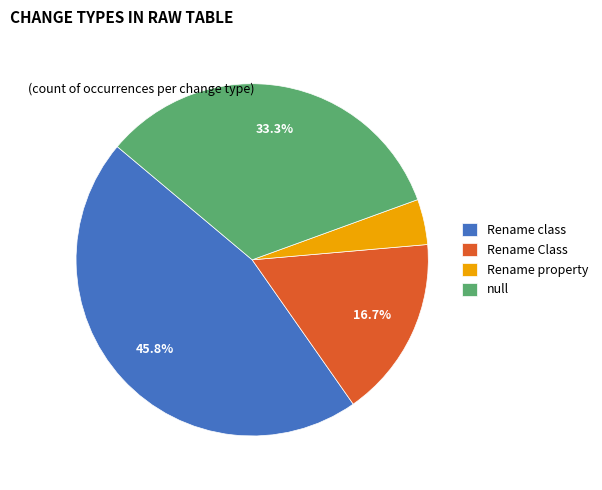

Between null and Rename property, which is larger?

null